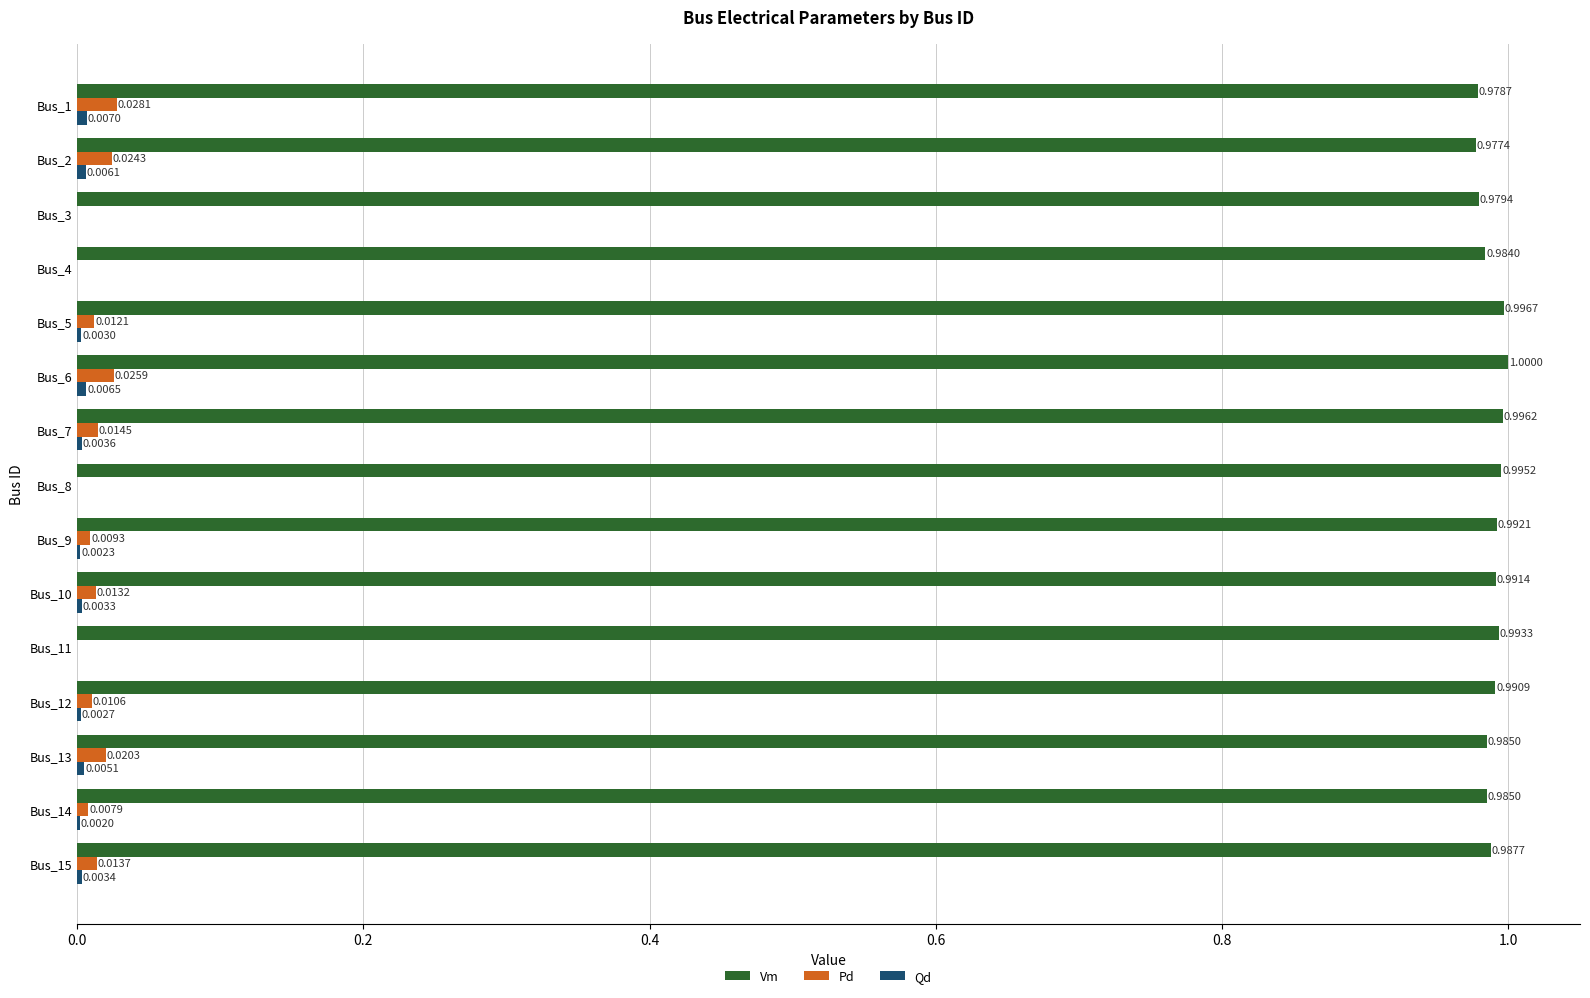

At which category is the sum across all series the highest?

Bus_6